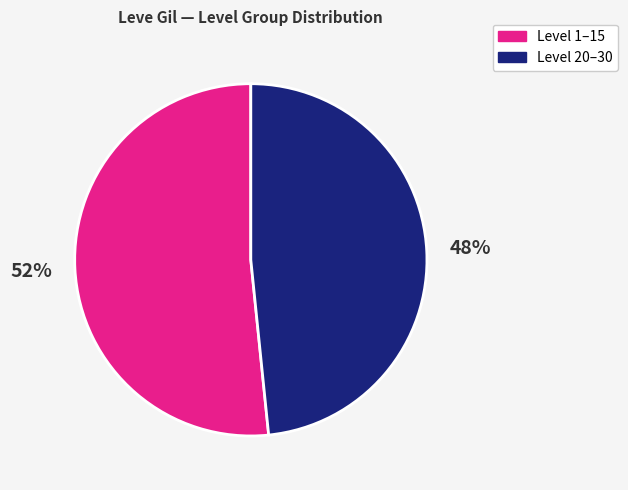

To the nearest percent, what is the average slice percentage?

50%